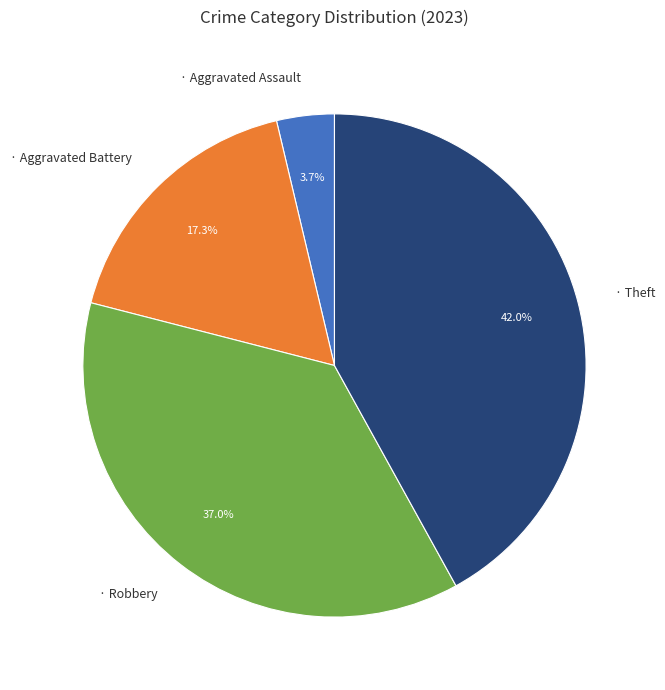

Is there a majority slice in this chart?

No